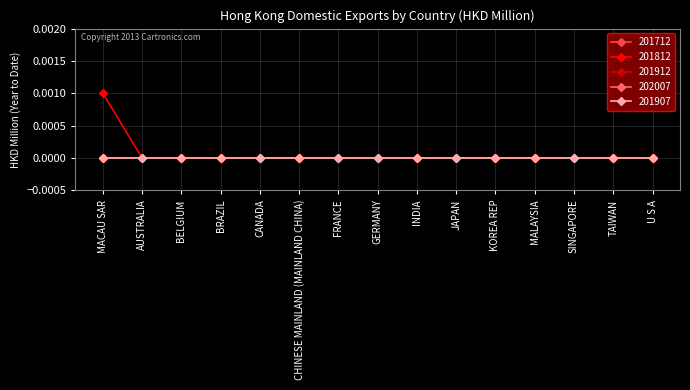

List the labels in order of 201712 value, smallest first.

MACAU SAR, AUSTRALIA, BELGIUM, BRAZIL, CANADA, CHINESE MAINLAND (MAINLAND CHINA), FRANCE, GERMANY, INDIA, JAPAN, KOREA REP, MALAYSIA, SINGAPORE, TAIWAN, U S A